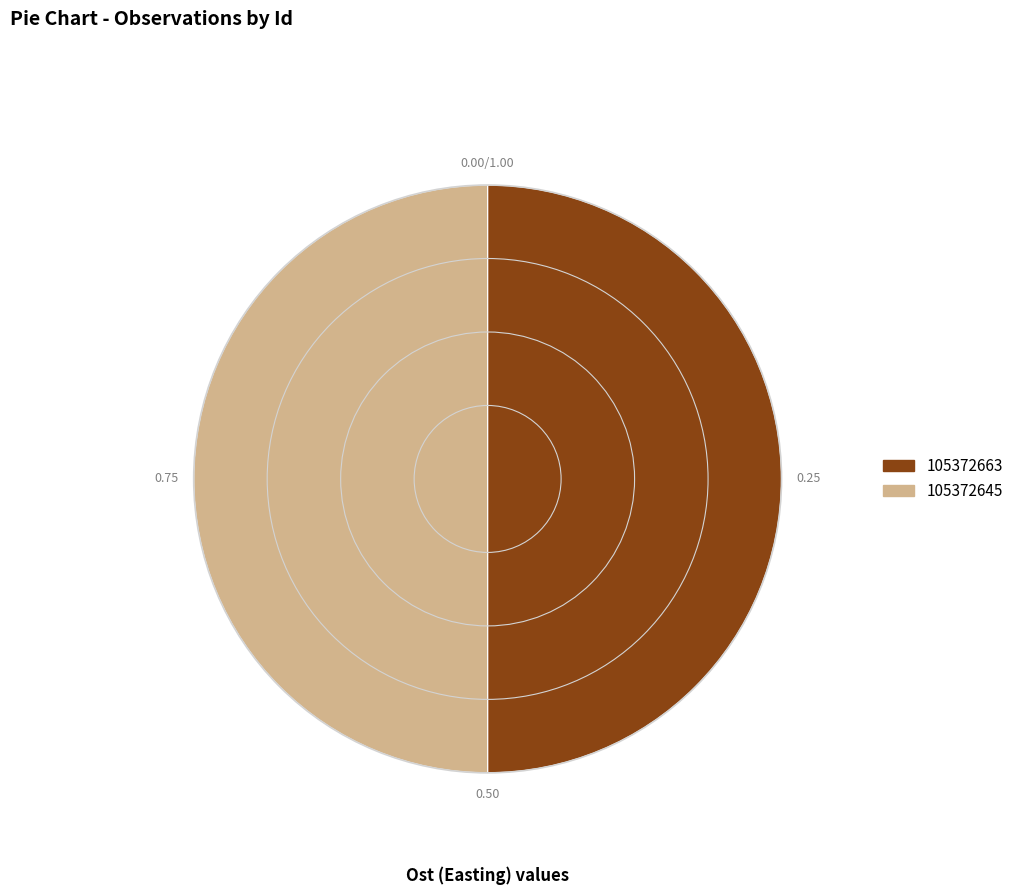

How many segments does this pie chart have?

2